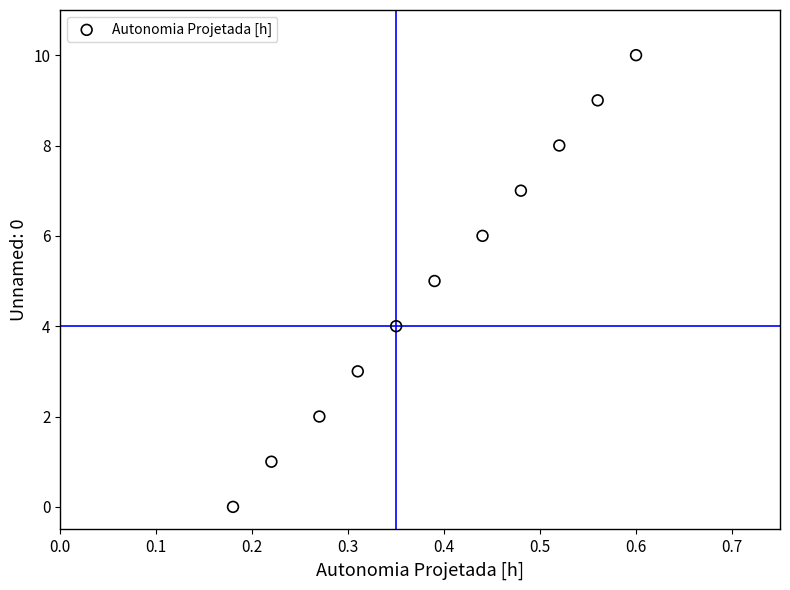

What is the average Y value?

5